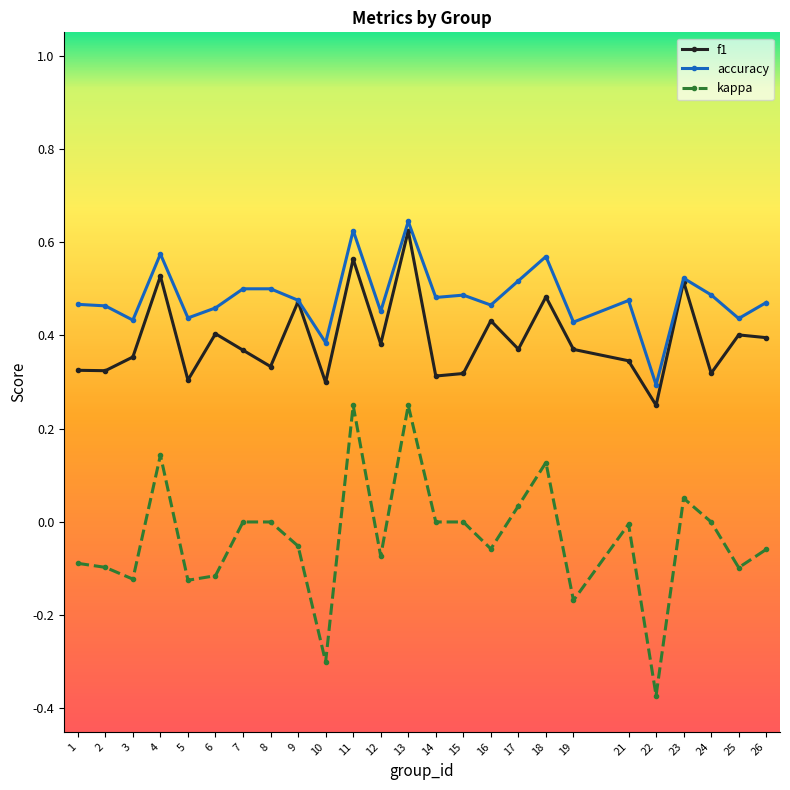

Which series has the widest spread of values?

kappa